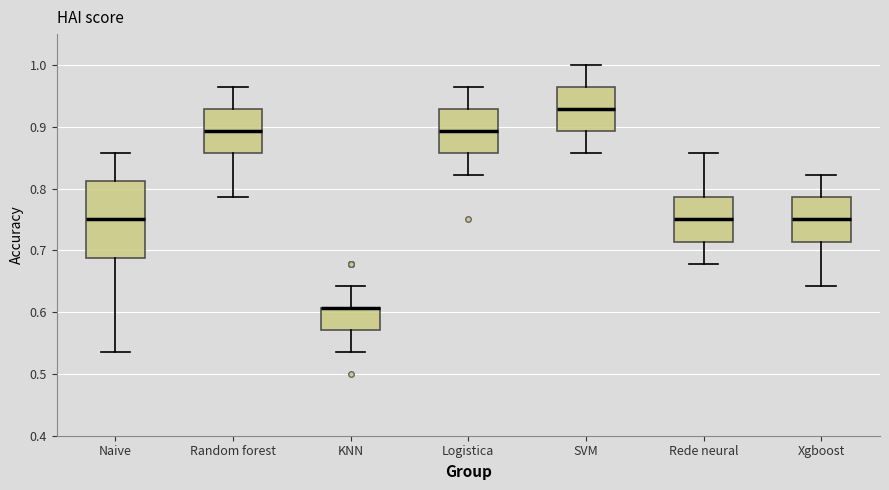

Where is the upper edge of the box for Naive on the y-axis? The values are not printed on the chart, so give them approximately, as read against the axis.

0.81